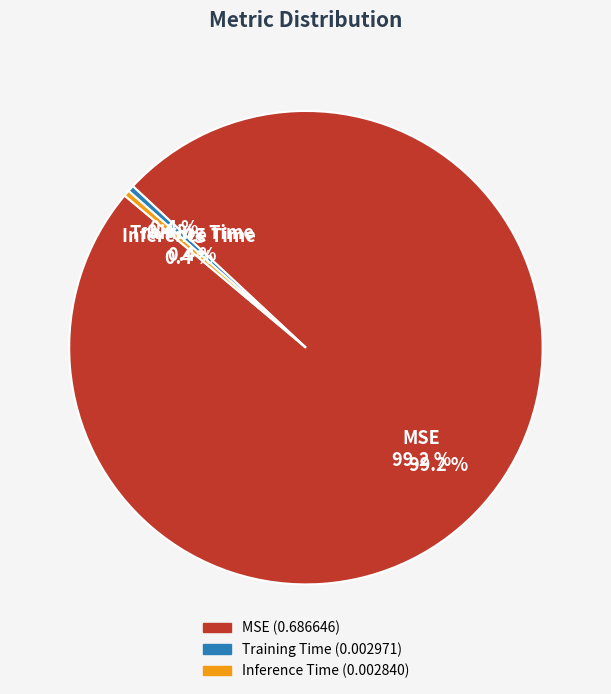

What is the change in value from MSE to Inference Time?

-0.7